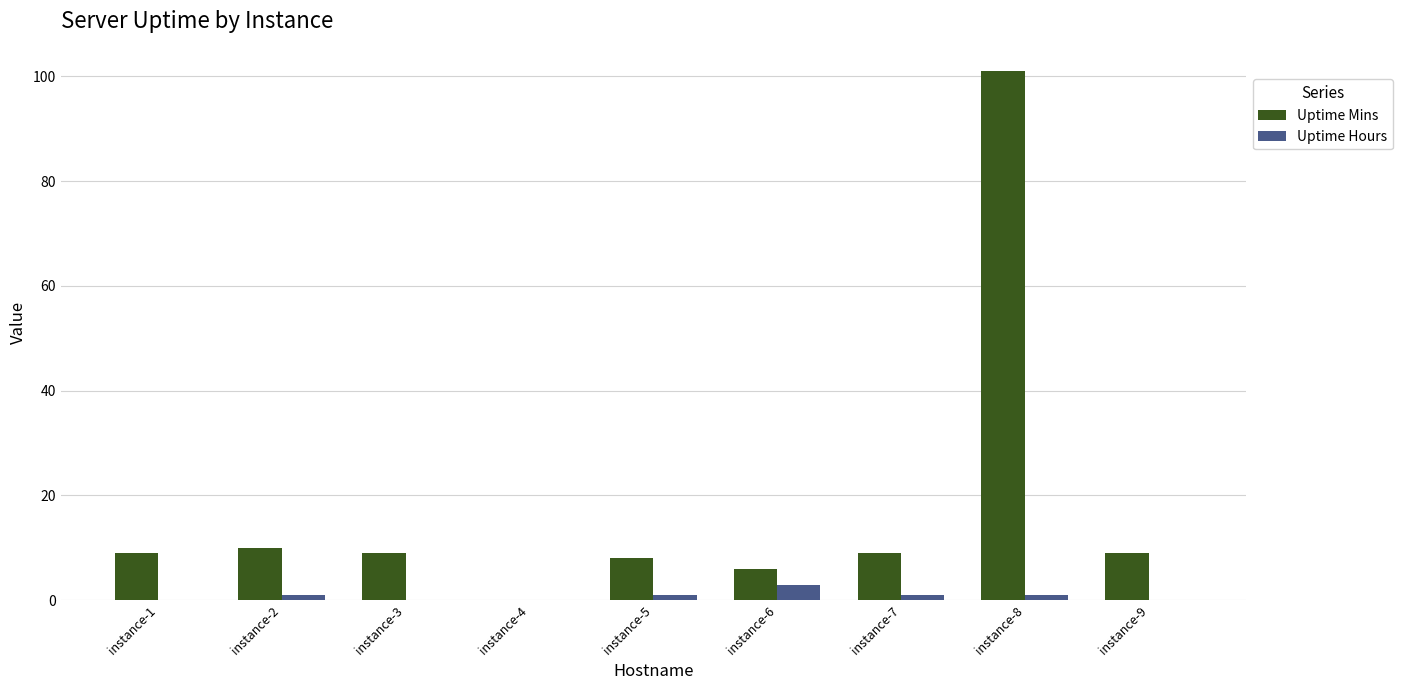

Are the bars horizontal?

No